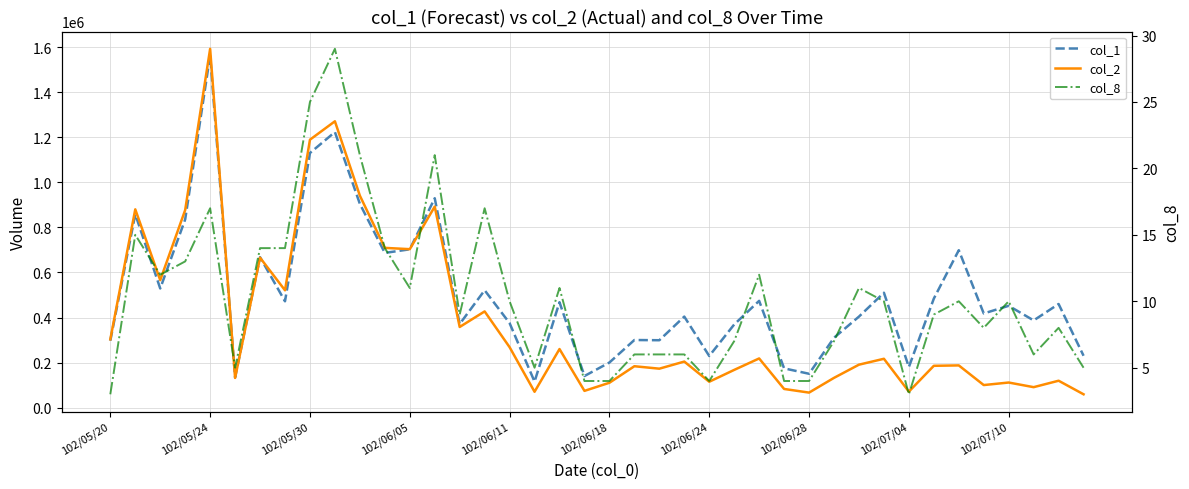

How many interior local peaks does the col_2 series have?

14